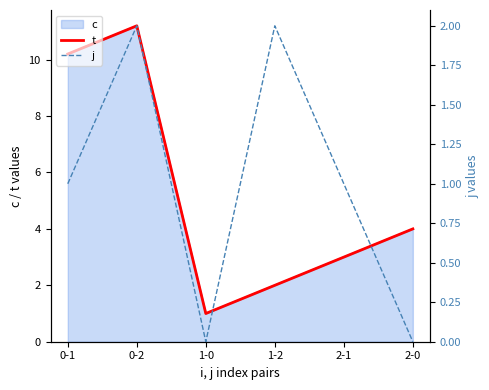

How many data points in j are above 1?

2